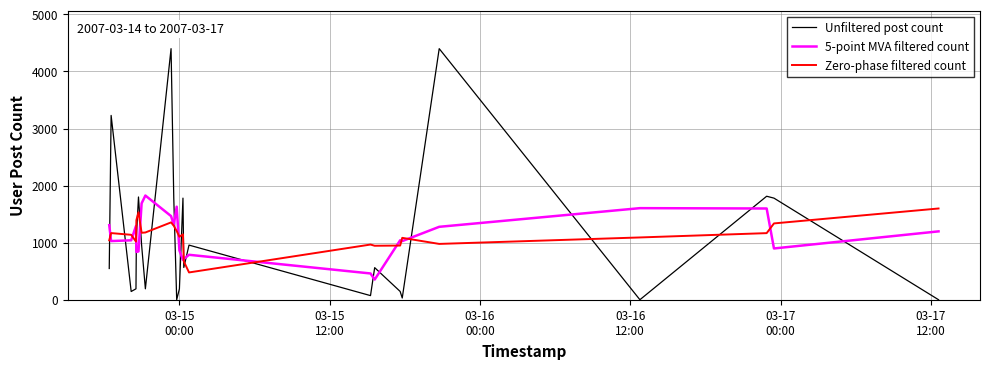

List the series in order of their peak value, lowest first.

Zero-phase filtered count, 5-point MVA filtered count, Unfiltered post count